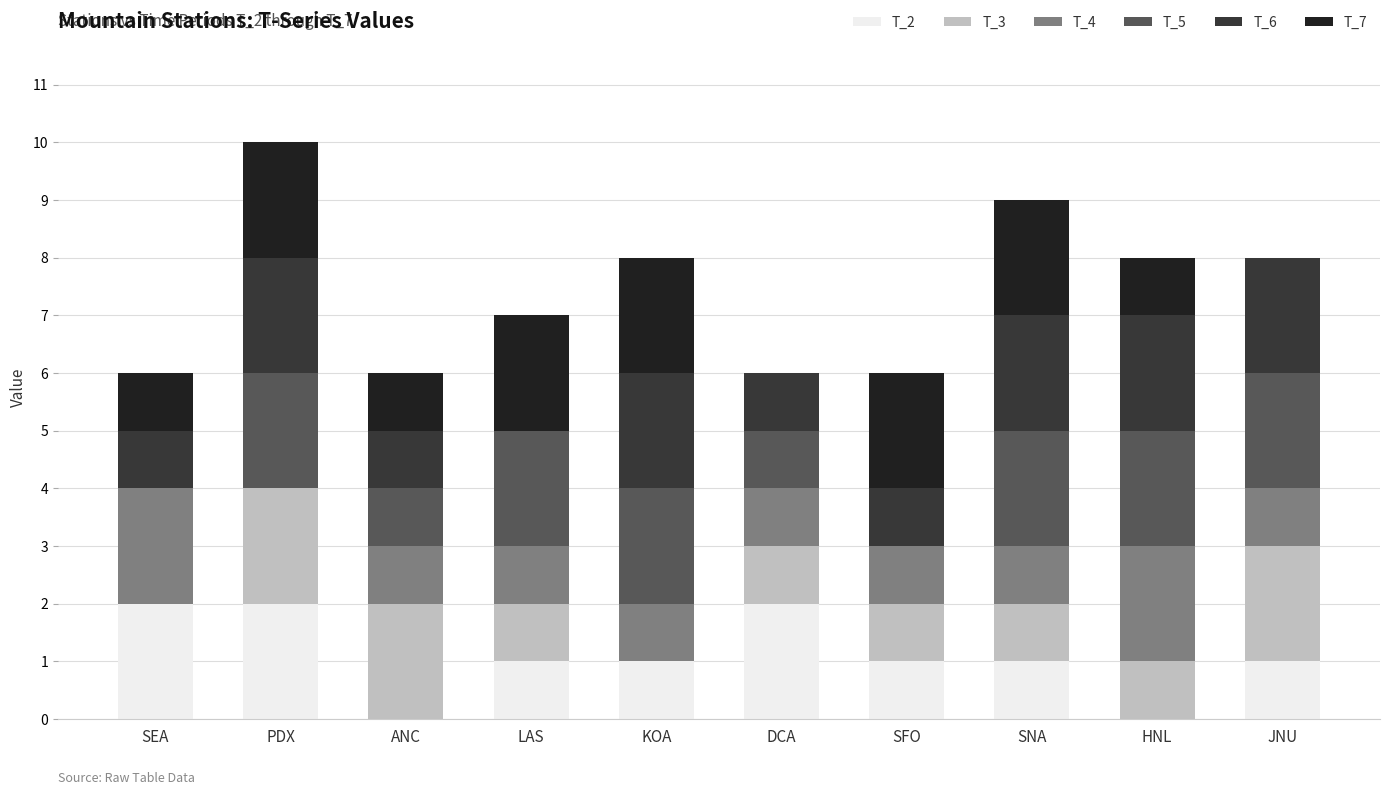

What is the total value across all series at PDX?

10